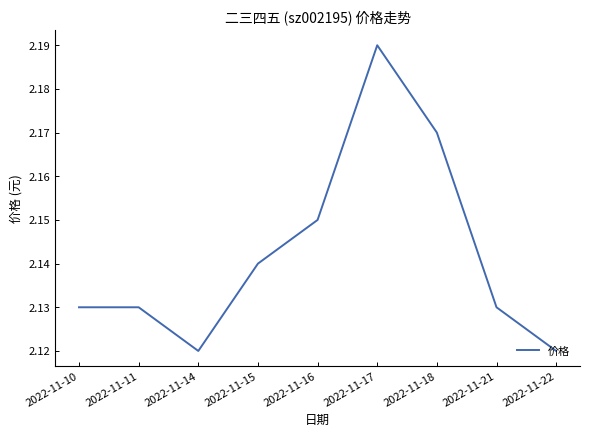

What is the difference between the maximum and minimum values?

0.1